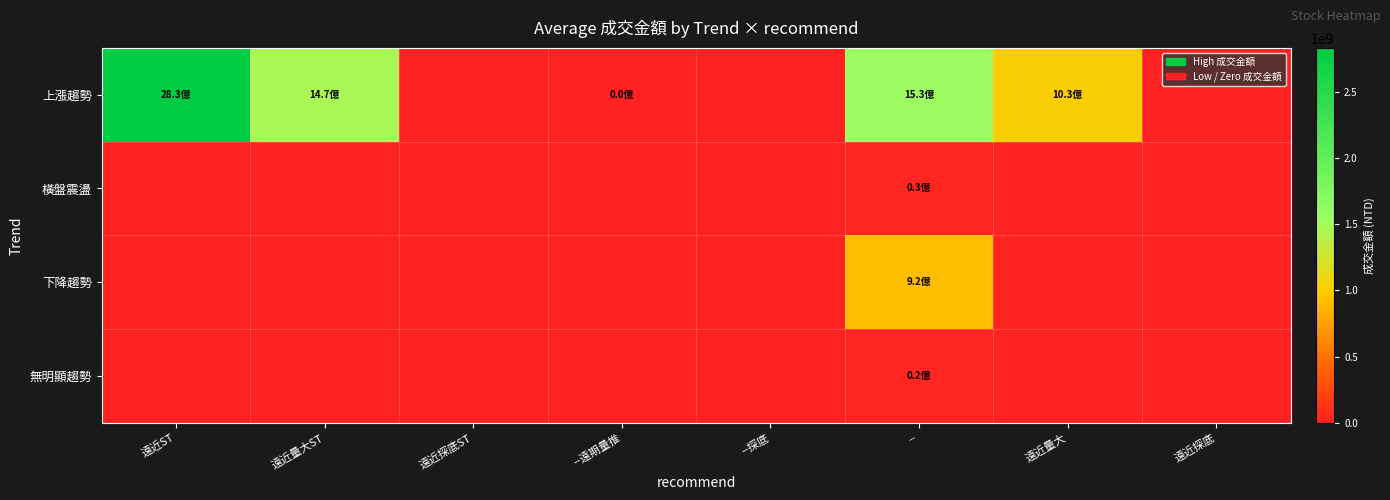

What is the total value across all series at --遠期量推?

3454557